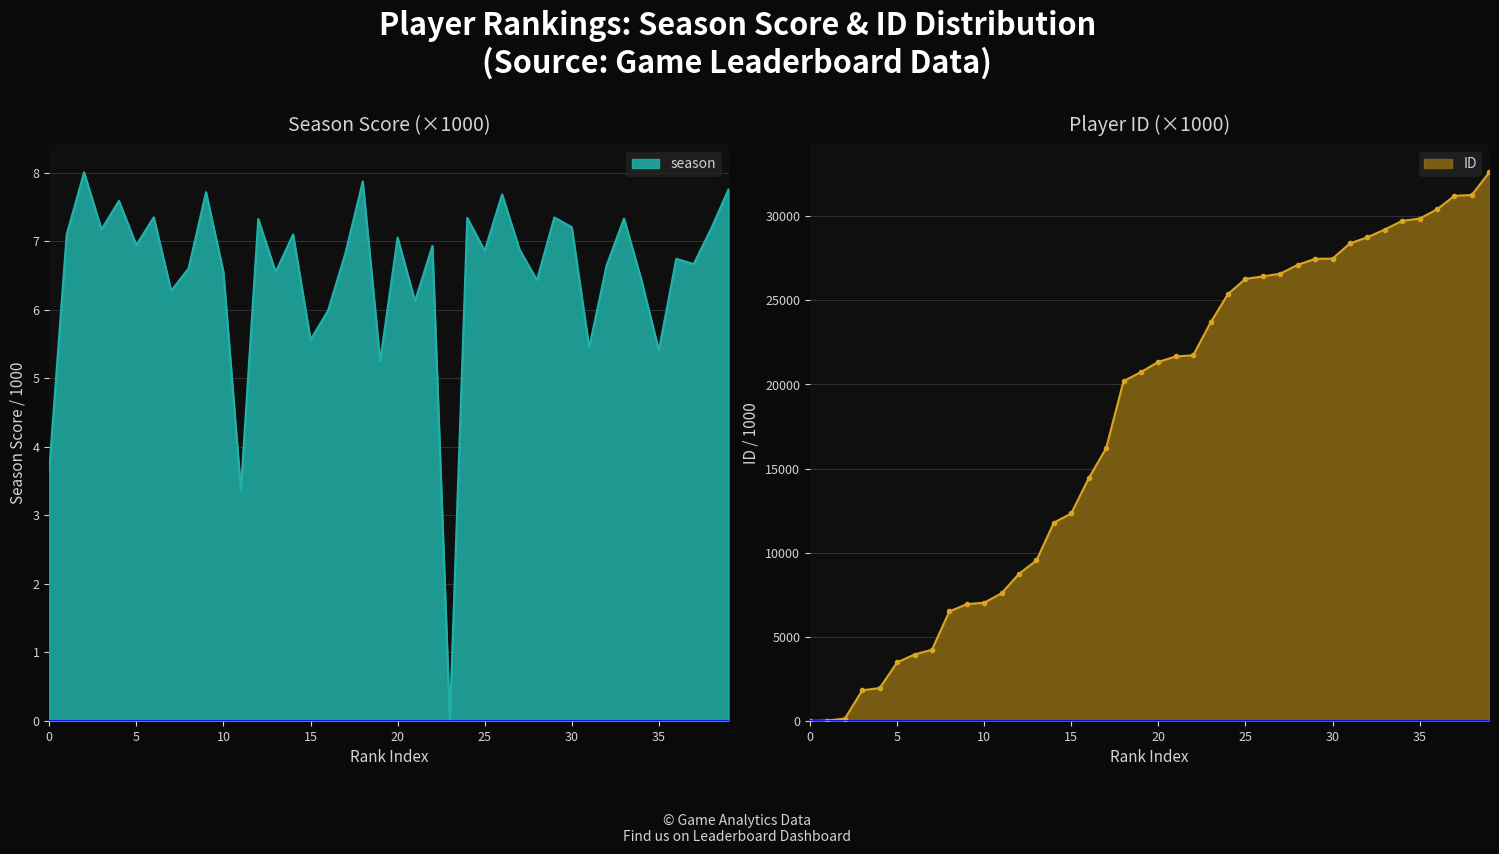

Reading left to right, list all the values displayed in this chart.

season: 3.7	7.1	8.0	7.2	7.6	6.9	7.4	6.3	6.6	7.7	6.6	3.4	7.3	6.6	7.1	5.6	6.0	6.8	7.9	5.3	7.1	6.1	6.9	0.0	7.3	6.9	7.7	6.9	6.4	7.3	7.2	5.4	6.6	7.3	6.4	5.4	6.7	6.7	7.2	7.8
ID: 0.0	22.5	138.2	1820.3	1951.8	3477.3	3946.8	4229.1	6510.3	6940.6	7025.7	7587.9	8741.7	9541.7	11784.0	12333.3	14424.2	16206.5	20199.4	20737.0	21345.4	21665.5	21735.5	23687.2	25376.6	26280.6	26425.0	26588.4	27113.1	27468.2	27484.9	28387.4	28749.3	29211.6	29729.5	29861.8	30411.8	31217.2	31267.6	32613.5